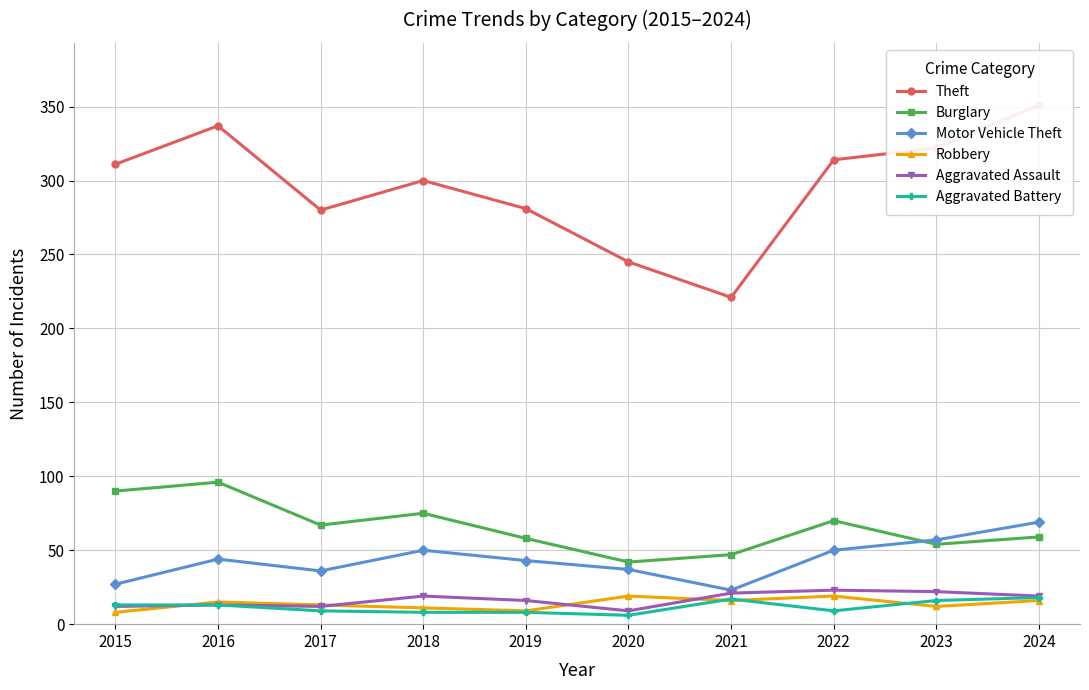

True or false: Aggravated Battery has a value of 7 at 2023.

False